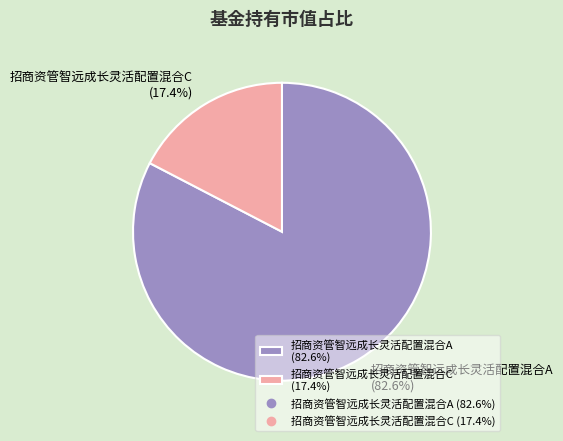

To the nearest percent, what is the average slice percentage?

50%